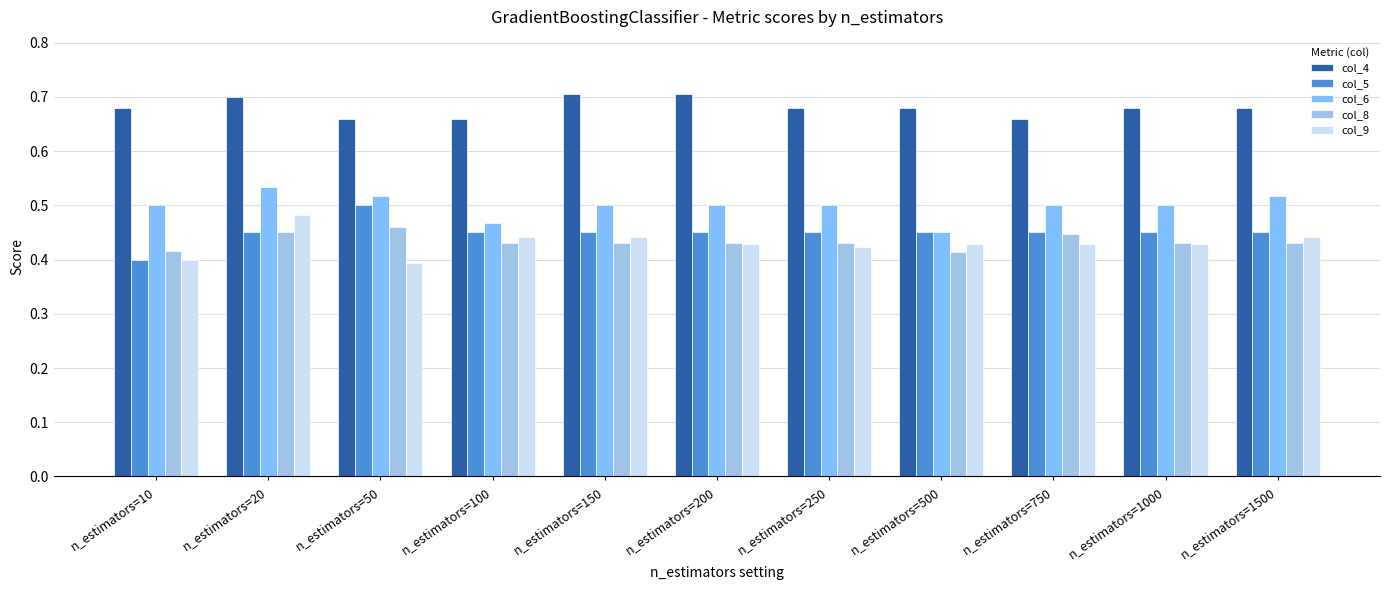

The col_4 series shows 0.7 at n_estimators=1500. True or false?

True